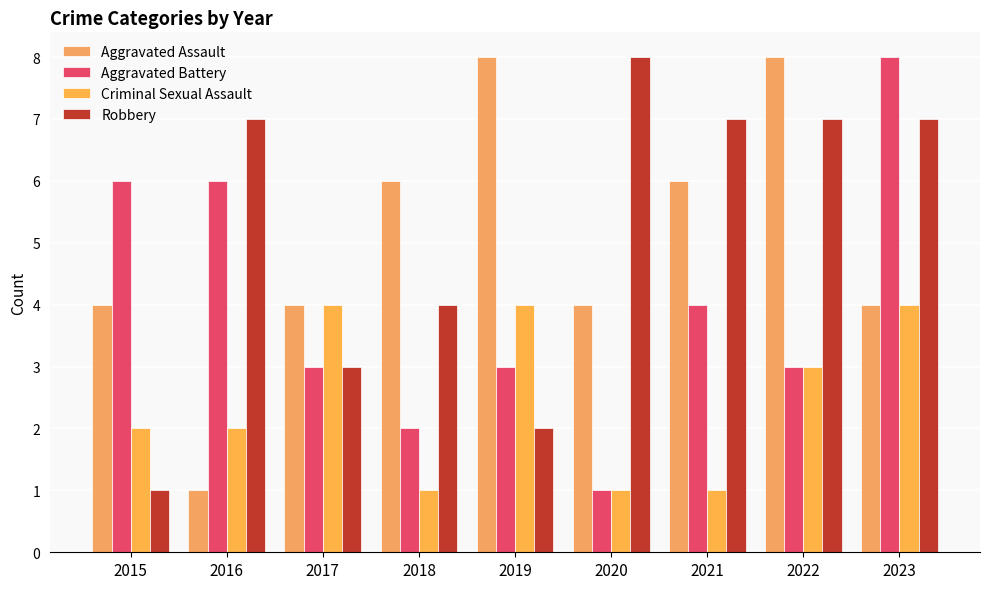

Count the number of data series in this chart.

4